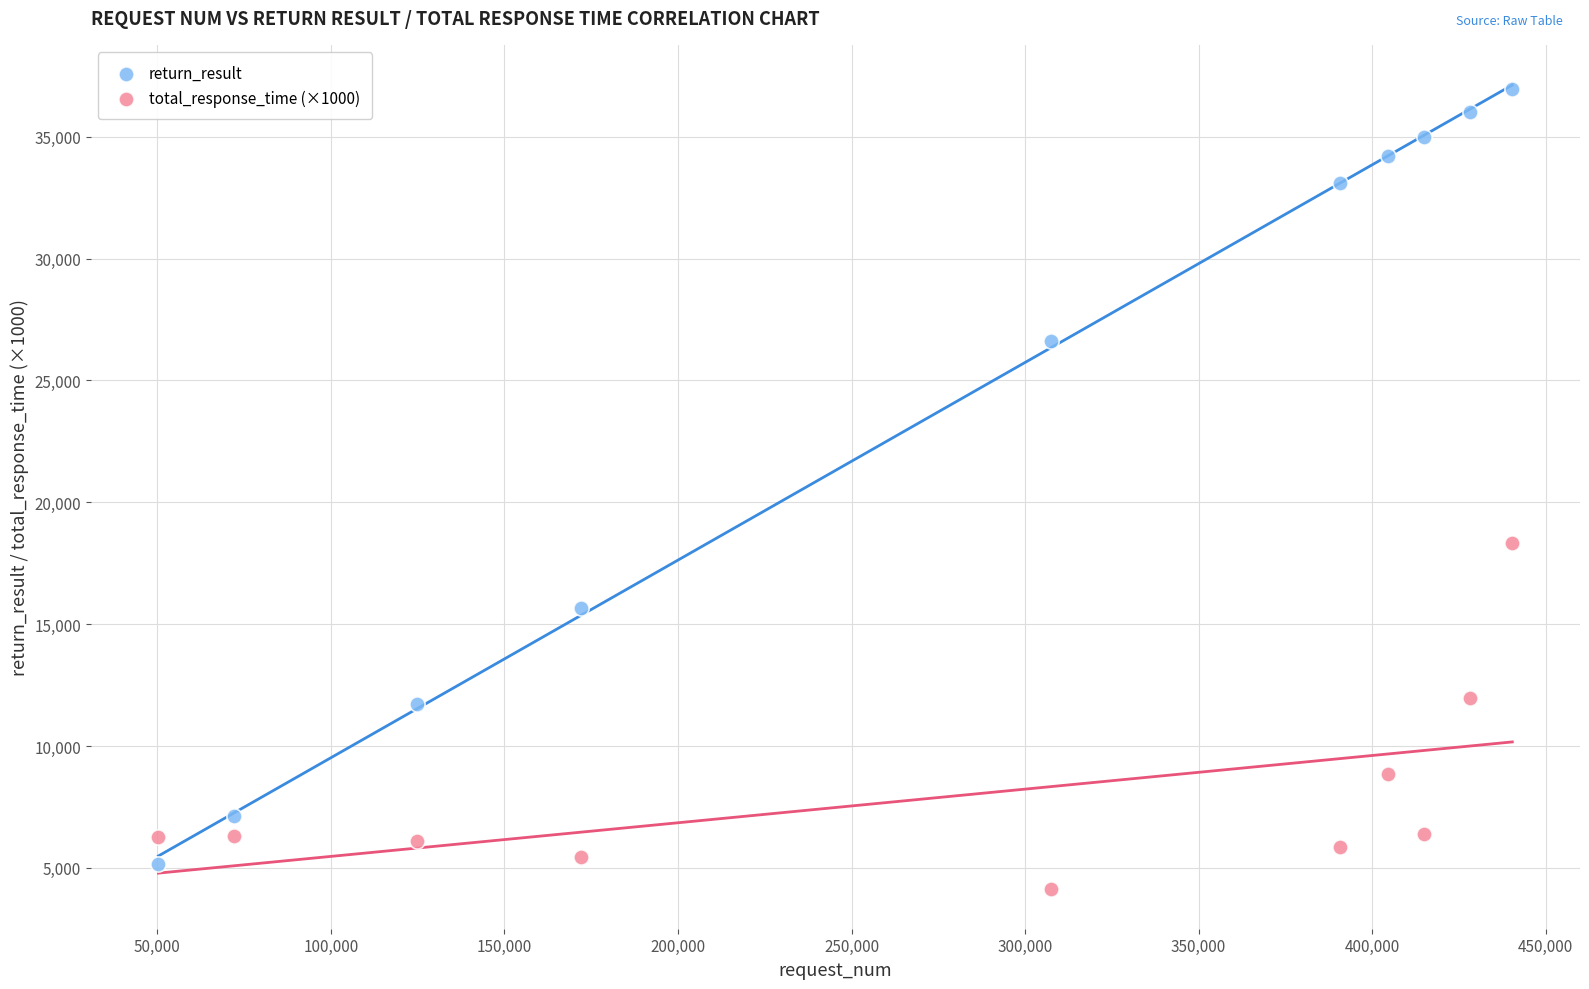

Across all data points, what is the range of X values (max minus min)?

390103.0